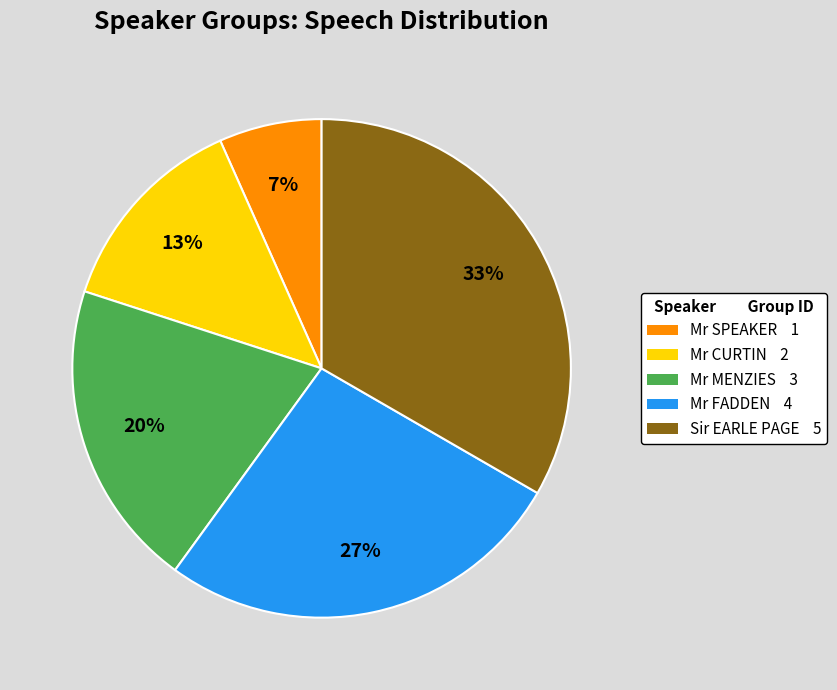

Count the number of slices in the pie.

5